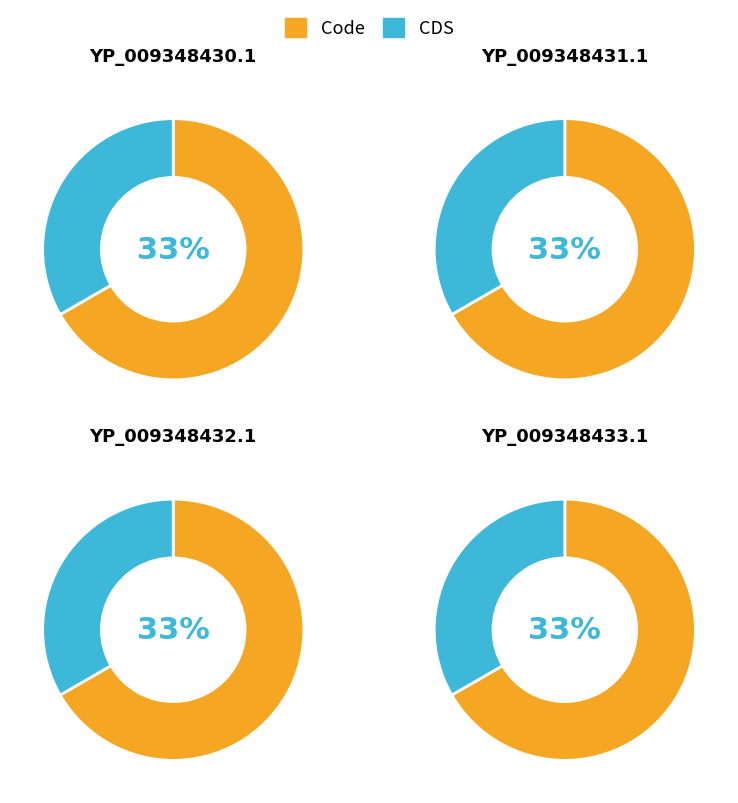

The YP_009348436.1 slice represents 18% of the pie. True or false?

False